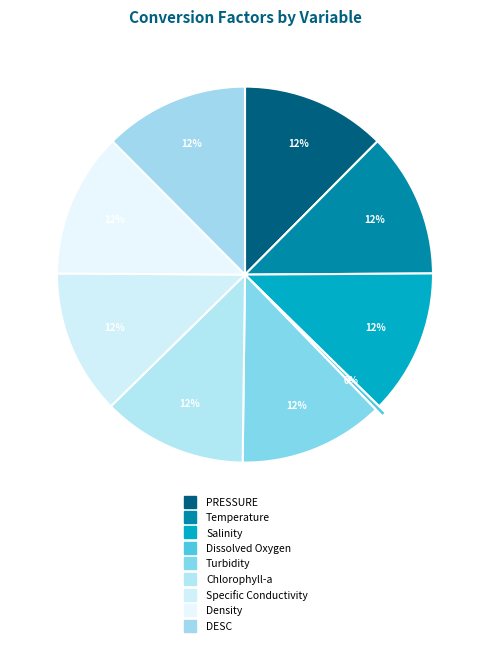

How many slices are in this pie chart?

9